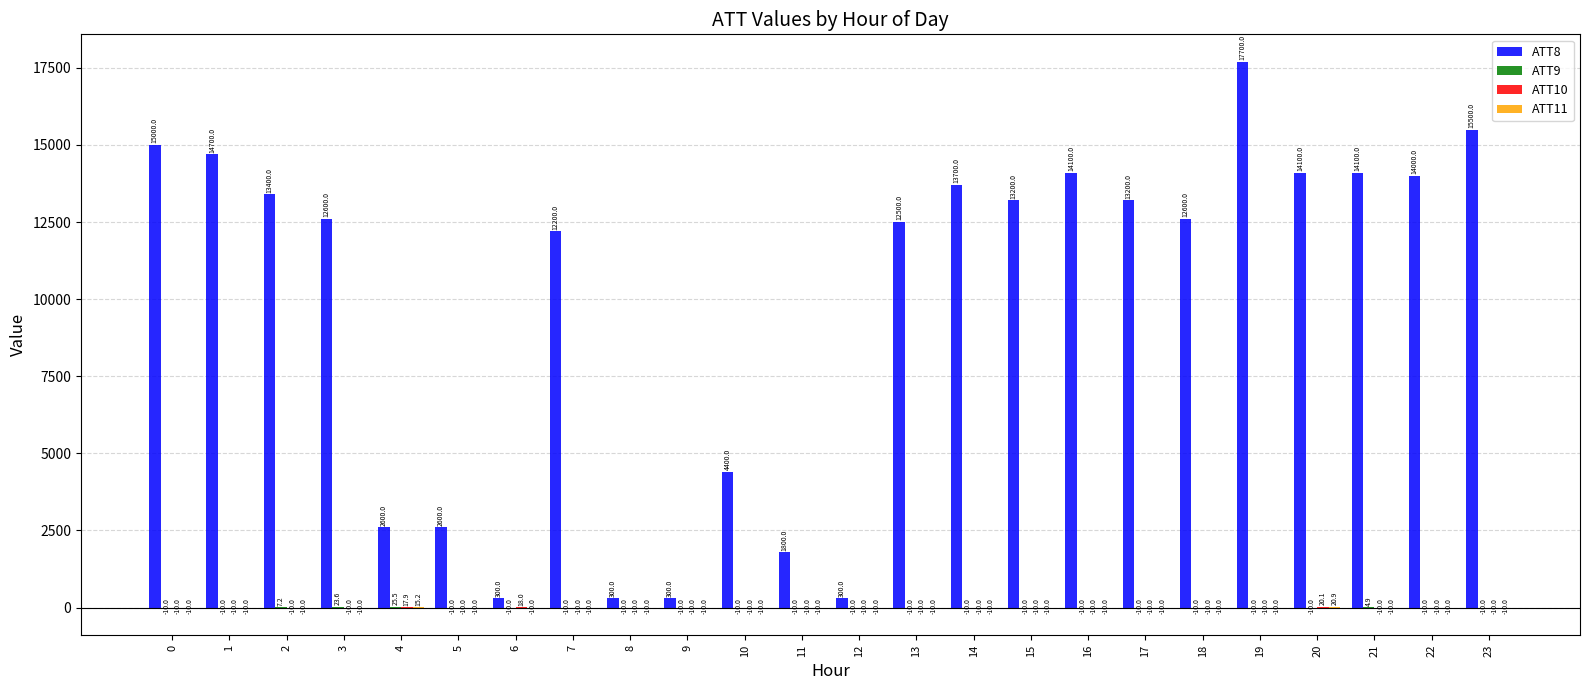

The ATT8 series shows 6154.2 at 2. True or false?

False